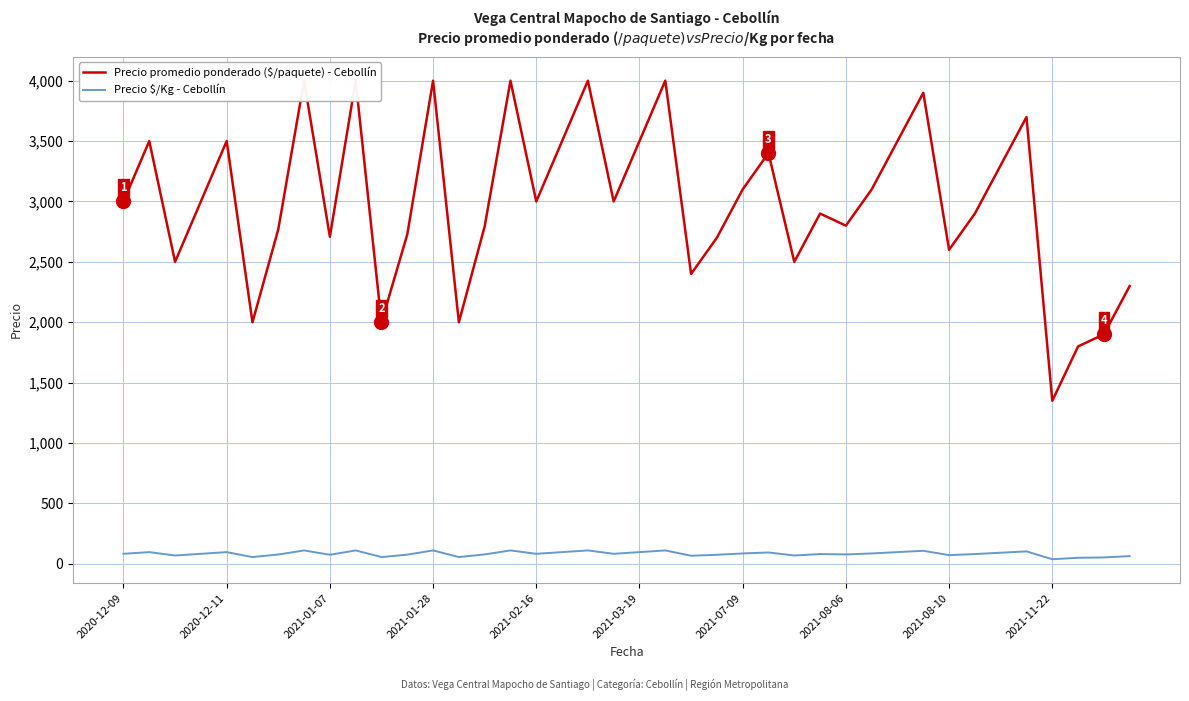

How many lines are shown in the chart?

2